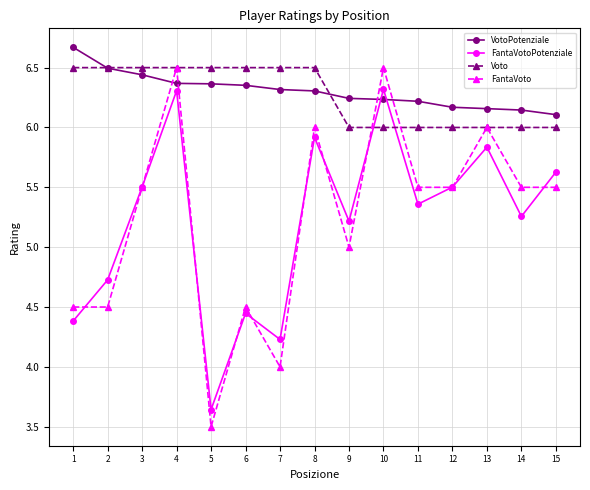

What is the smallest value displayed?

3.5